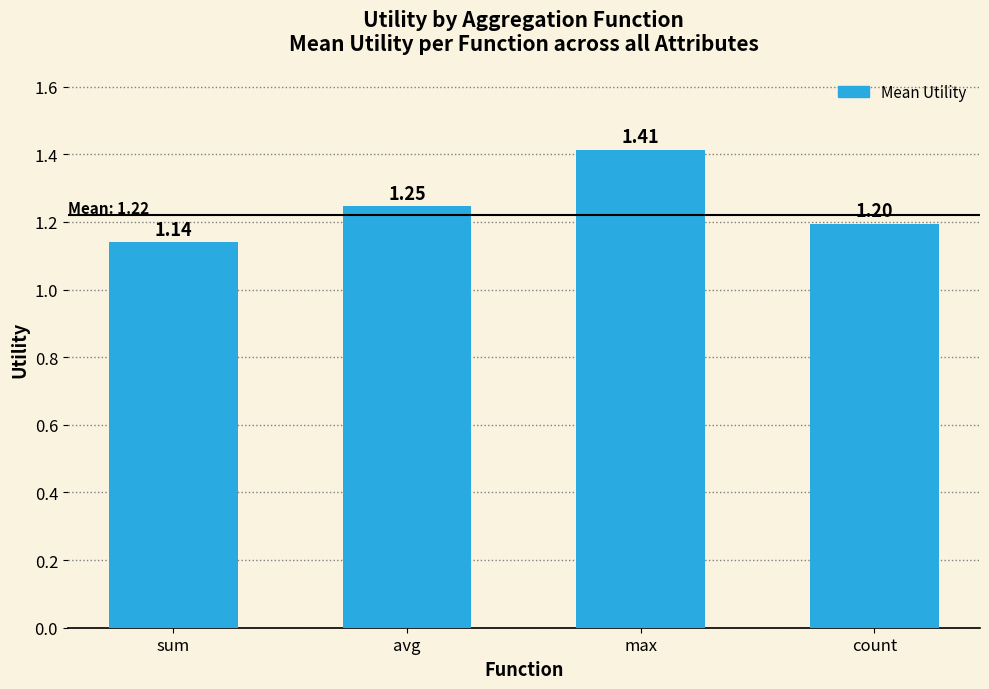

What is the difference between the maximum and second lowest values?

0.2